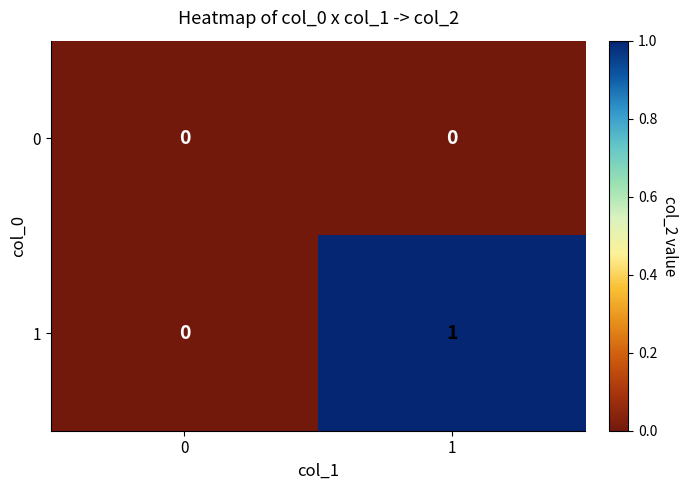

Count the number of categories in the chart.

2